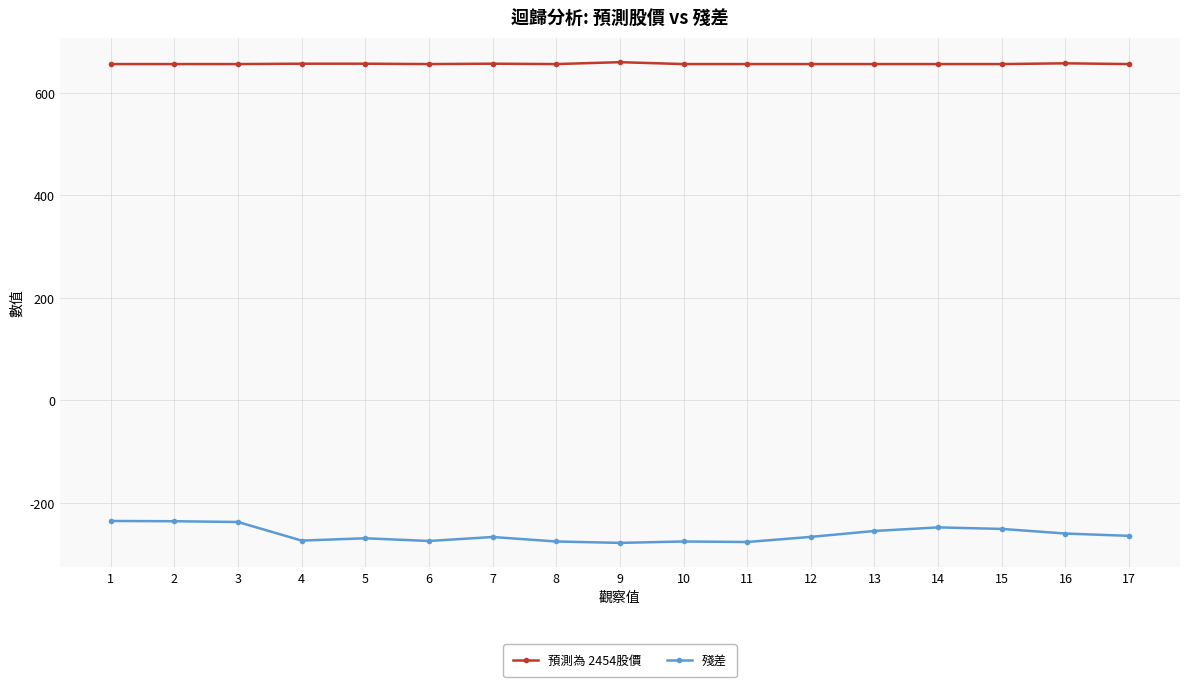

Is the value of 殘差 at 10 greater than the value of 預測為 2454股價 at 16?

No